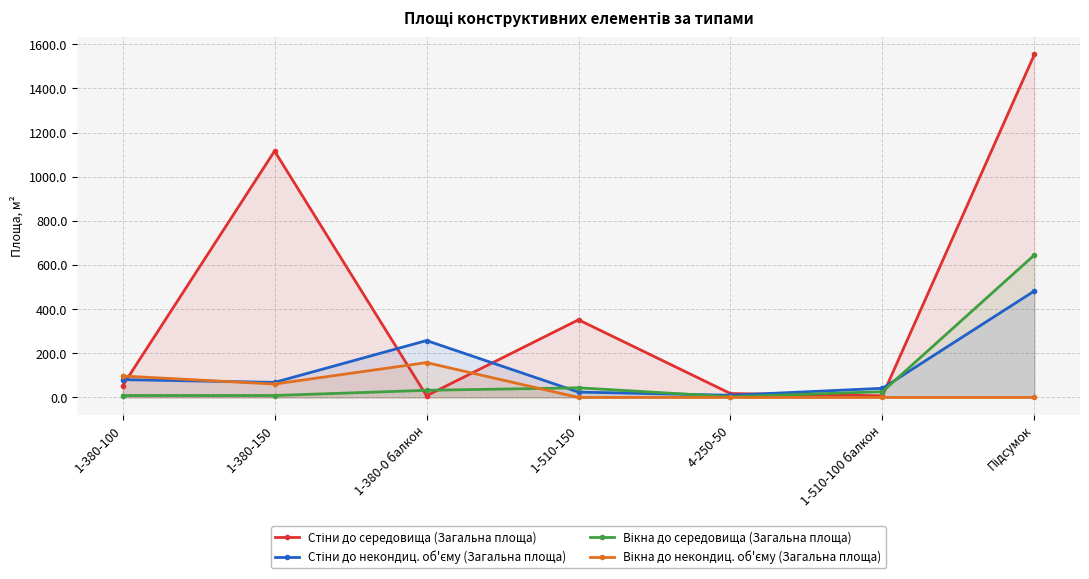

Between 1-380-150 and 1-380-0 балкон, which series saw the biggest shift?

Стіни до середовища (Загальна площа)